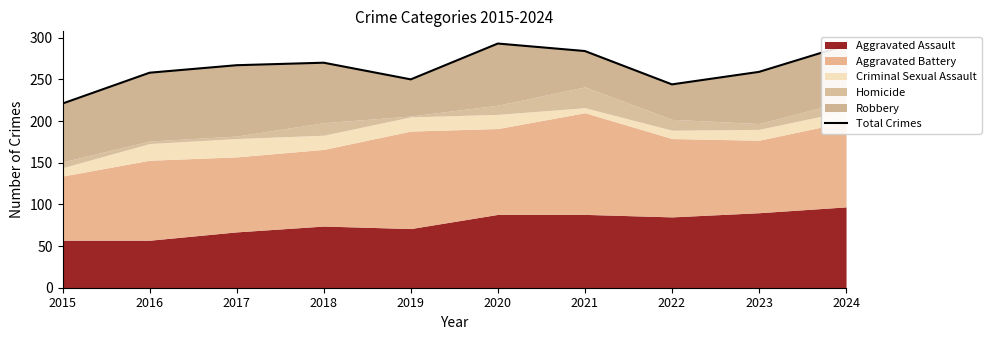

Where does the data first go above 267?

2018